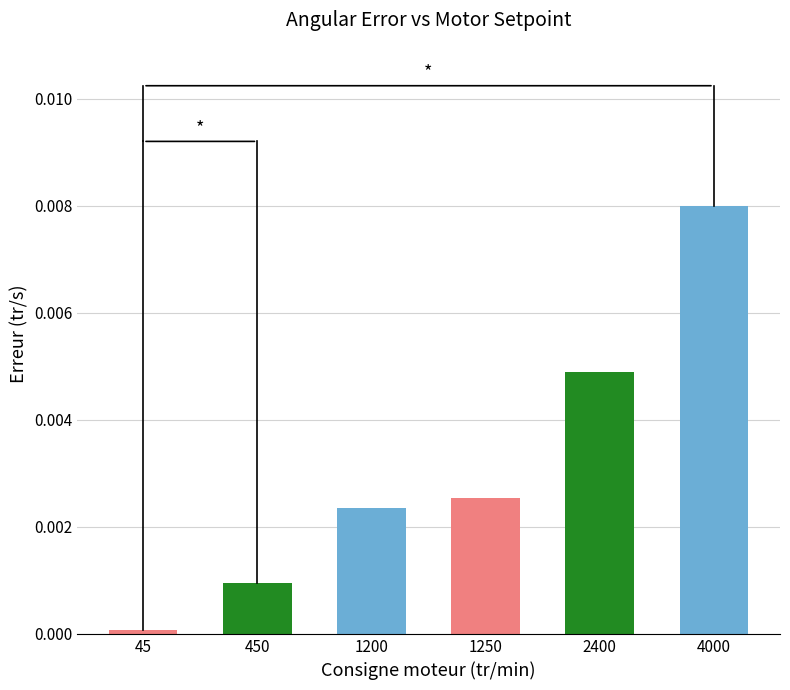

How many categories are shown in the chart?

6